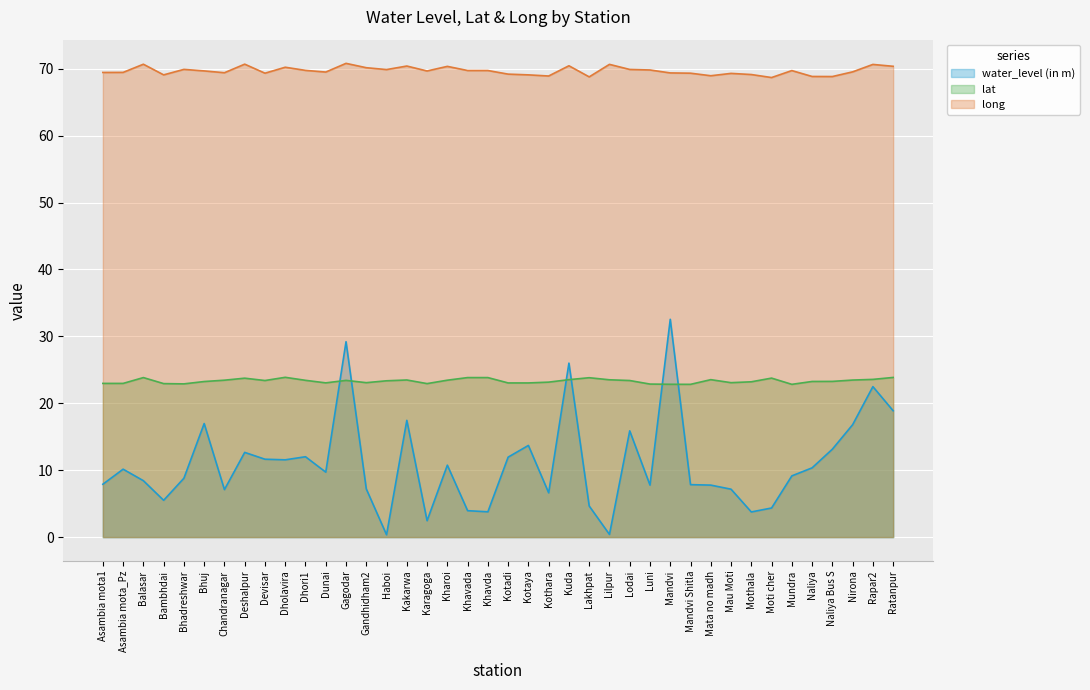

True or false: long has a value of 96.1 at Kotadi.

False